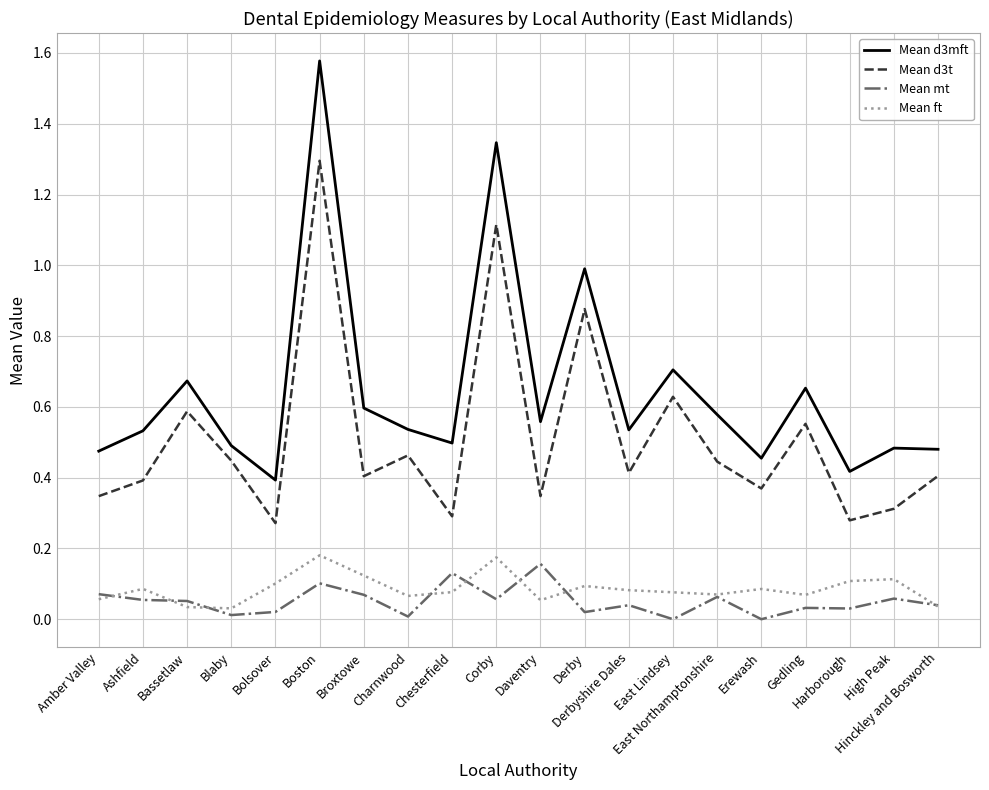

Between Bassetlaw and Derby, which series saw the biggest shift?

Mean d3mft